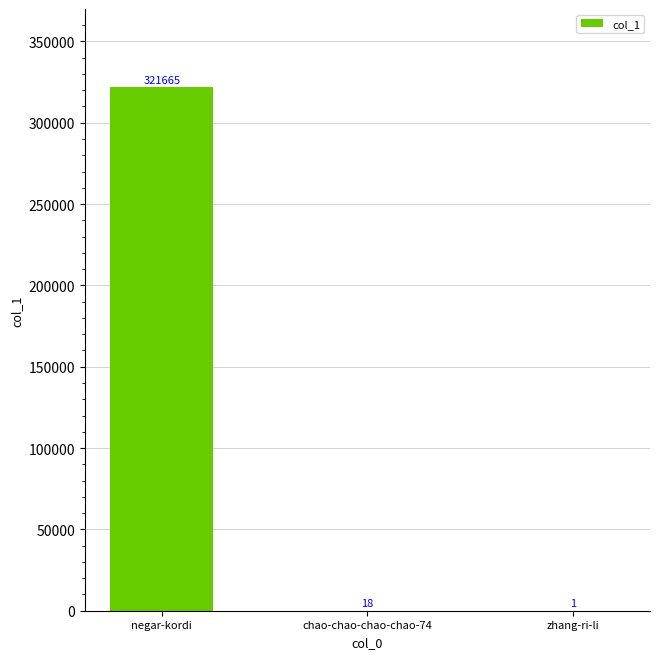

The value at chao-chao-chao-chao-74 is 18. True or false?

True